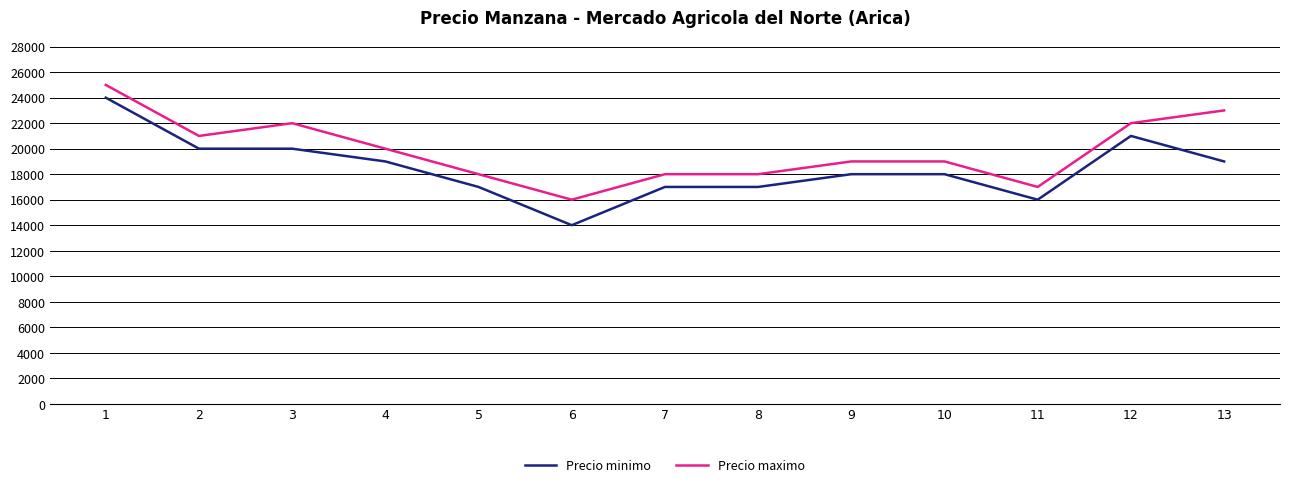

Which category has the lowest value across all series?

6